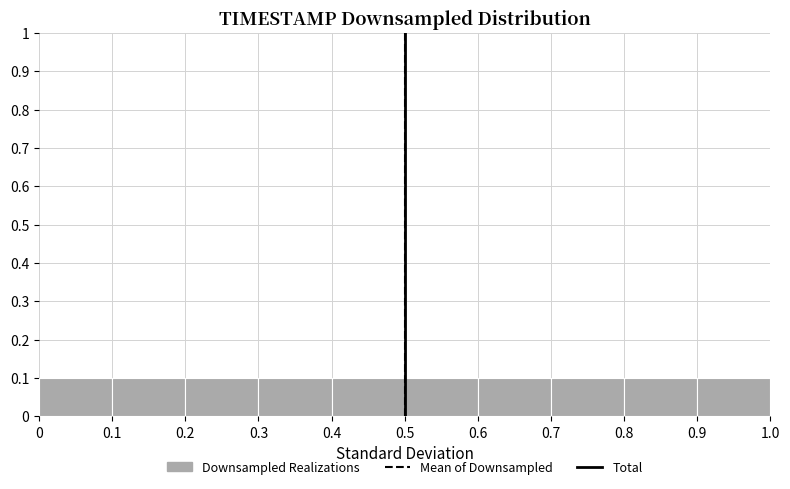

Reading left to right, transcribe this chart: for each bar, give the range it covers on the x-axis and its height. The values are not printed on the chart, so give them approximately, as read against the axis.

0 to 0.1: 0.1
0.1 to 0.2: 0.1
0.2 to 0.3: 0.1
0.3 to 0.4: 0.1
0.4 to 0.5: 0.1
0.5 to 0.6: 0.1
0.6 to 0.7: 0.1
0.7 to 0.8: 0.1
0.8 to 0.9: 0.1
0.9 to 1.0: 0.1